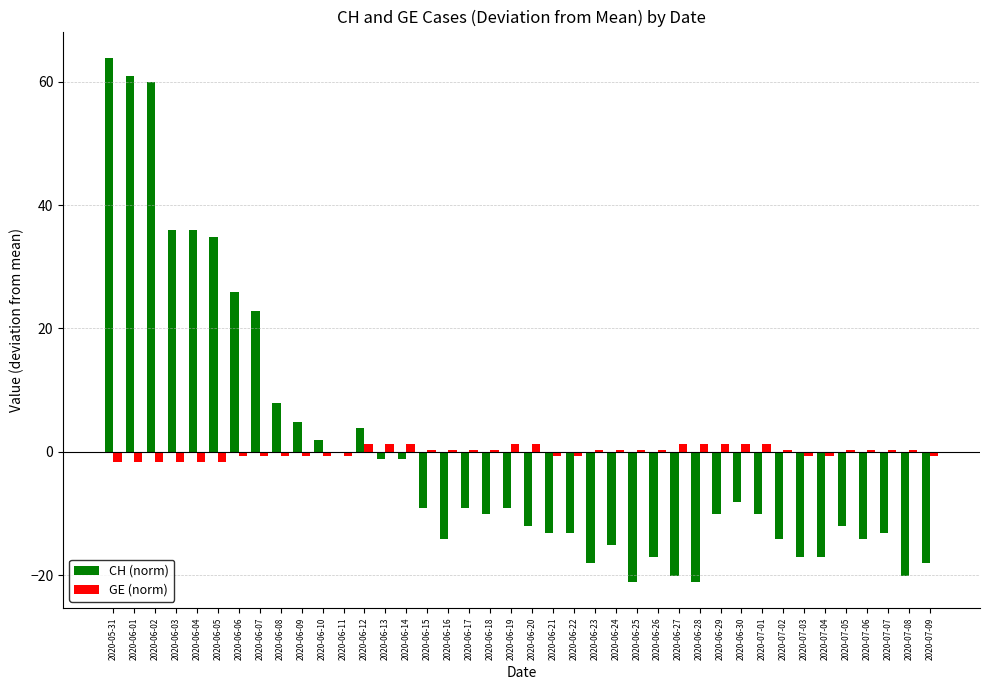

Reading left to right, what are all the values shown in this chart?

CH (norm): 2020-05-31=63.9	2020-06-01=60.9	2020-06-02=59.9	2020-06-03=35.9	2020-06-04=35.9	2020-06-05=34.9	2020-06-06=25.9	2020-06-07=22.9	2020-06-08=7.9	2020-06-09=4.9	2020-06-10=1.9	2020-06-11=-0.1	2020-06-12=3.9	2020-06-13=-1.1	2020-06-14=-1.1	2020-06-15=-9.1	2020-06-16=-14.1	2020-06-17=-9.1	2020-06-18=-10.1	2020-06-19=-9.1	2020-06-20=-12.1	2020-06-21=-13.1	2020-06-22=-13.1	2020-06-23=-18.1	2020-06-24=-15.1	2020-06-25=-21.1	2020-06-26=-17.1	2020-06-27=-20.1	2020-06-28=-21.1	2020-06-29=-10.1	2020-06-30=-8.1	2020-07-01=-10.1	2020-07-02=-14.1	2020-07-03=-17.1	2020-07-04=-17.1	2020-07-05=-12.1	2020-07-06=-14.1	2020-07-07=-13.1	2020-07-08=-20.1	2020-07-09=-18.1
GE (norm): 2020-05-31=-1.7	2020-06-01=-1.7	2020-06-02=-1.7	2020-06-03=-1.7	2020-06-04=-1.7	2020-06-05=-1.7	2020-06-06=-0.7	2020-06-07=-0.7	2020-06-08=-0.7	2020-06-09=-0.7	2020-06-10=-0.7	2020-06-11=-0.7	2020-06-12=1.3	2020-06-13=1.3	2020-06-14=1.3	2020-06-15=0.3	2020-06-16=0.3	2020-06-17=0.3	2020-06-18=0.3	2020-06-19=1.3	2020-06-20=1.3	2020-06-21=-0.7	2020-06-22=-0.7	2020-06-23=0.3	2020-06-24=0.3	2020-06-25=0.3	2020-06-26=0.3	2020-06-27=1.3	2020-06-28=1.3	2020-06-29=1.3	2020-06-30=1.3	2020-07-01=1.3	2020-07-02=0.3	2020-07-03=-0.7	2020-07-04=-0.7	2020-07-05=0.3	2020-07-06=0.3	2020-07-07=0.3	2020-07-08=0.3	2020-07-09=-0.7